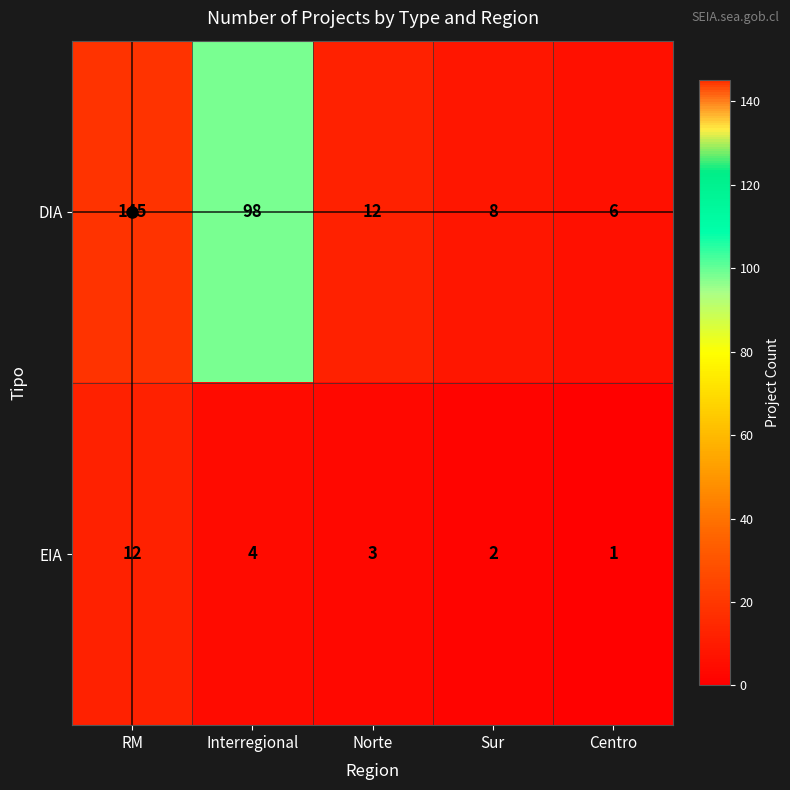

At Sur, list the series in order from largest to smallest.

DIA, EIA